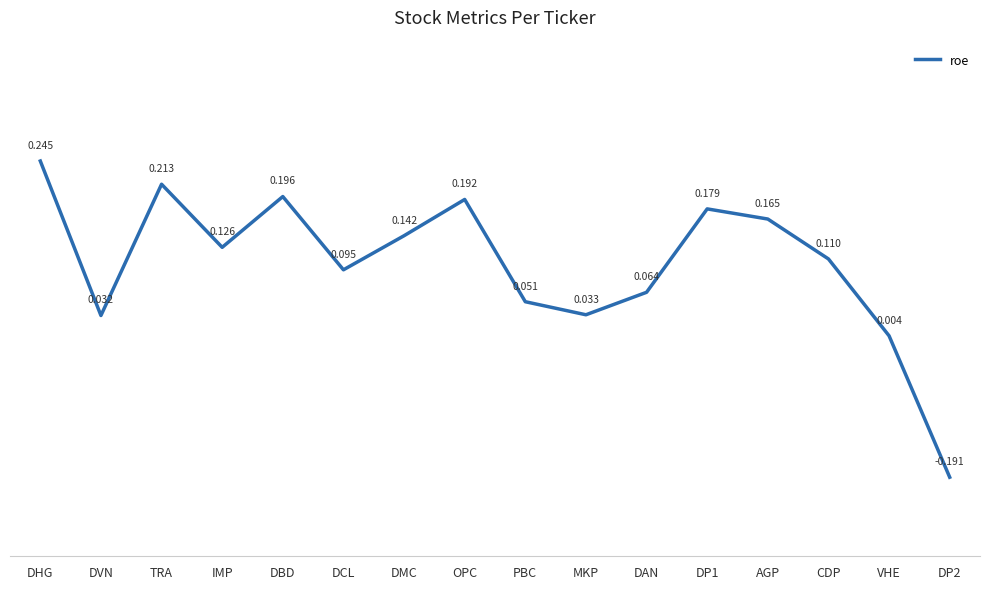

How many data points does each series have?

16